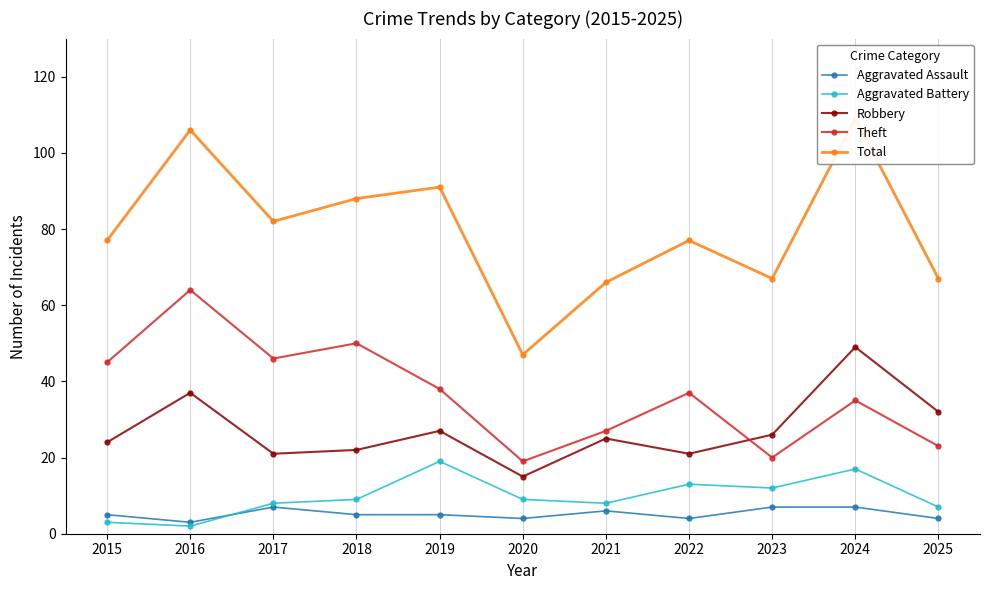

Reading left to right, transcribe all the data shown in this chart.

Aggravated Assault: 5	3	7	5	5	4	6	4	7	7	4
Aggravated Battery: 3	2	8	9	19	9	8	13	12	17	7
Robbery: 24	37	21	22	27	15	25	21	26	49	32
Theft: 45	64	46	50	38	19	27	37	20	35	23
Total: 77	106	82	88	91	47	66	77	67	109	67